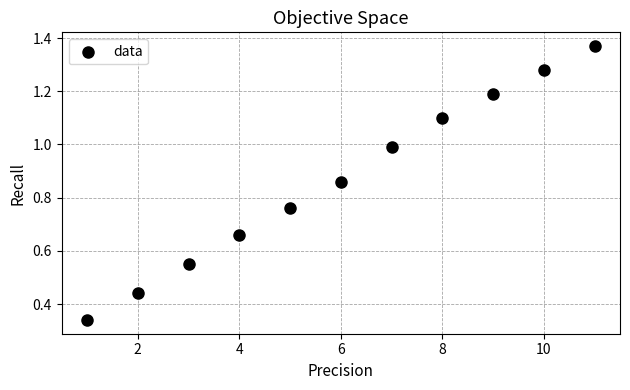

What is the average X value?

6.0